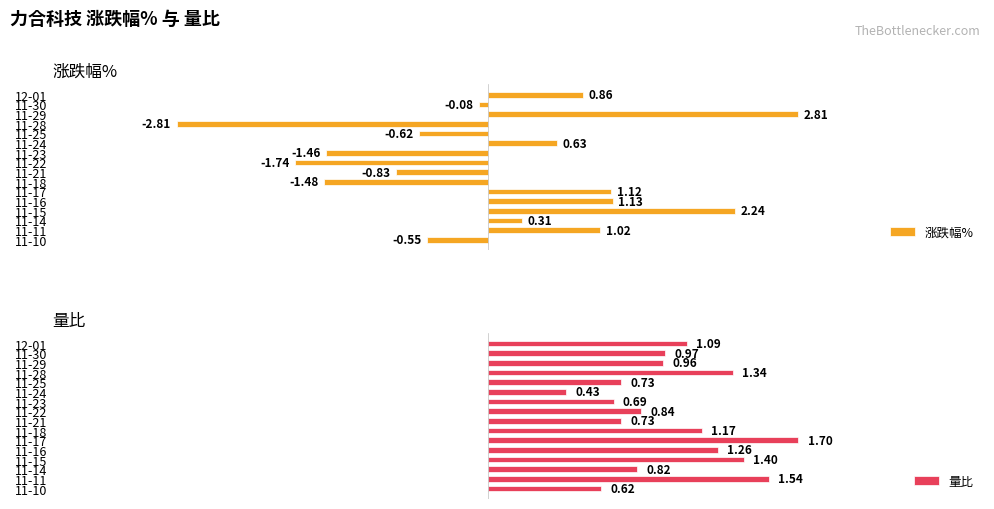

Rank the series by their average value, from highest to lowest.

量比, 涨跌幅%